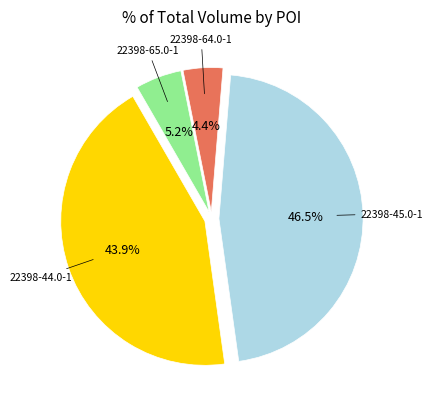

Does any single category account for the majority?

No